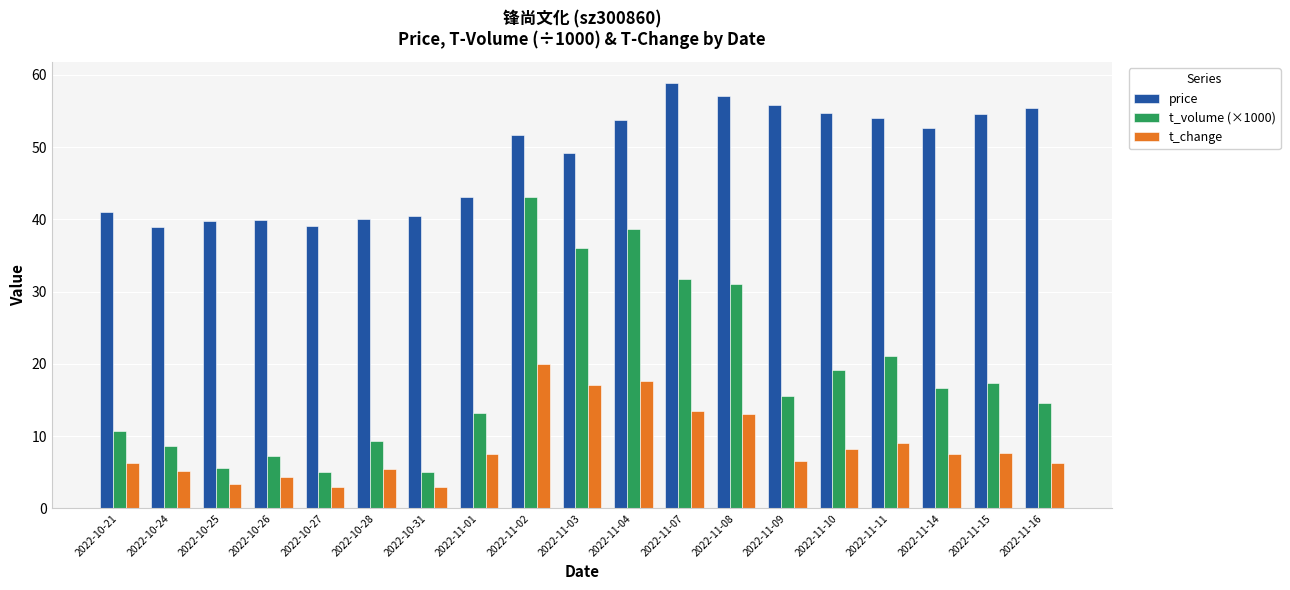

At which label does price first exceed 51?

2022-11-02